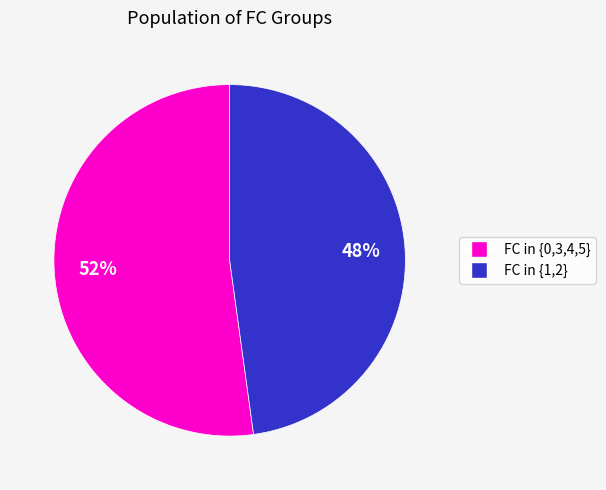

To the nearest percent, what percentage of the pie is FC in {1,2}?

48%